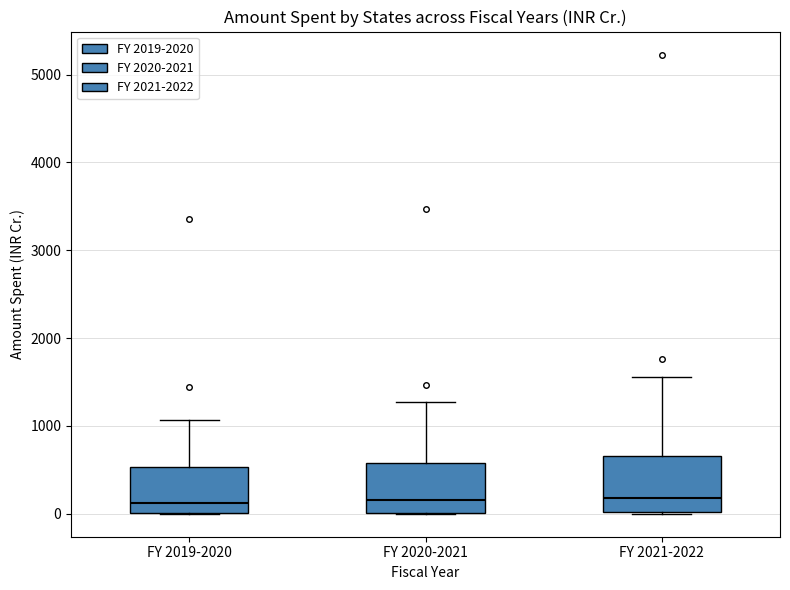

Where is the upper edge of the box for FY 2021-2022 on the y-axis? The values are not printed on the chart, so give them approximately, as read against the axis.

700